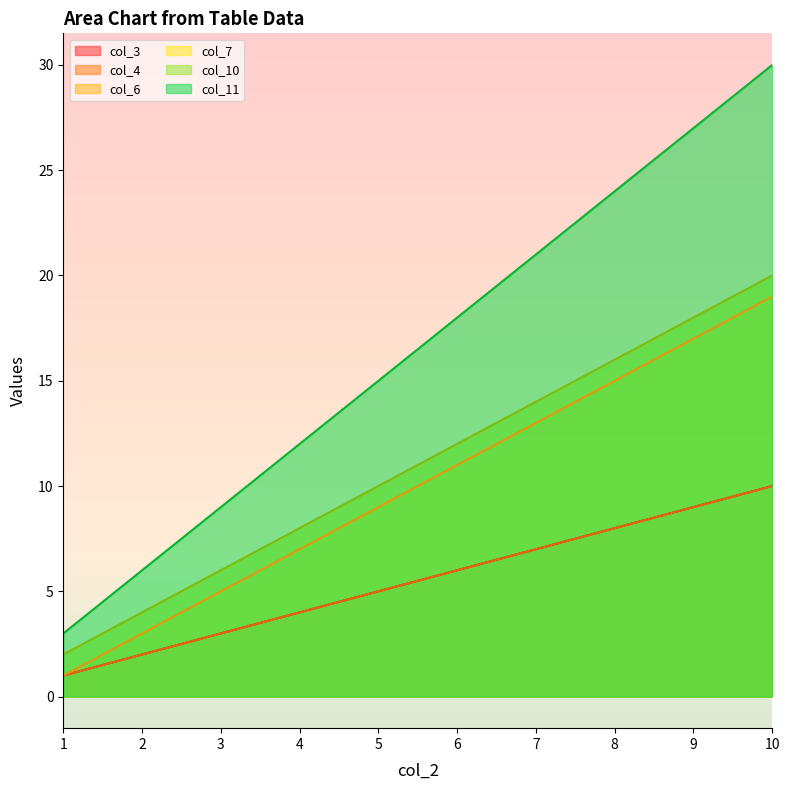

What is the sum of all col_3 values?

55